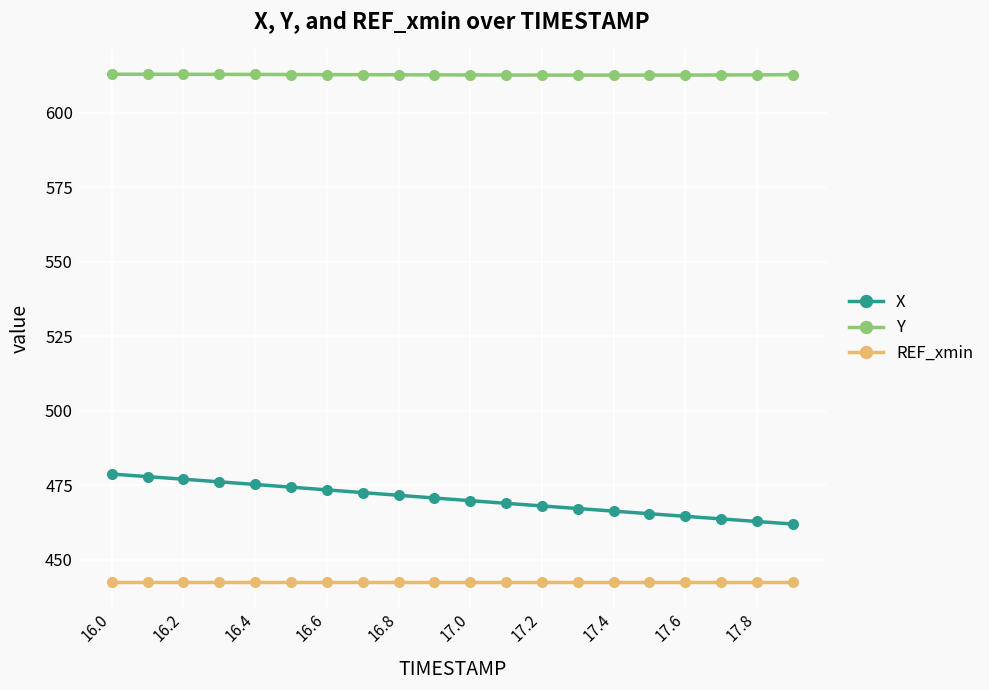

Rank the series by their maximum value, from lowest to highest.

REF_xmin, X, Y